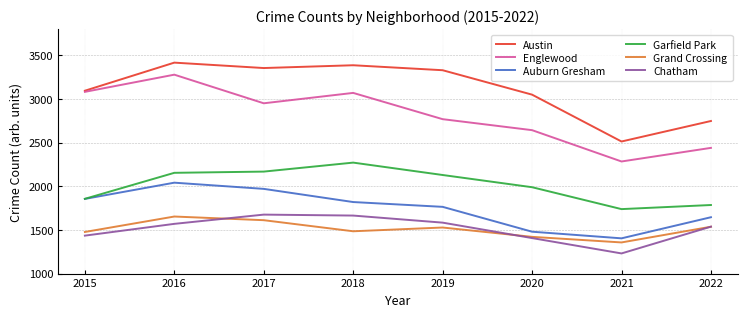

How many lines are shown in the chart?

6